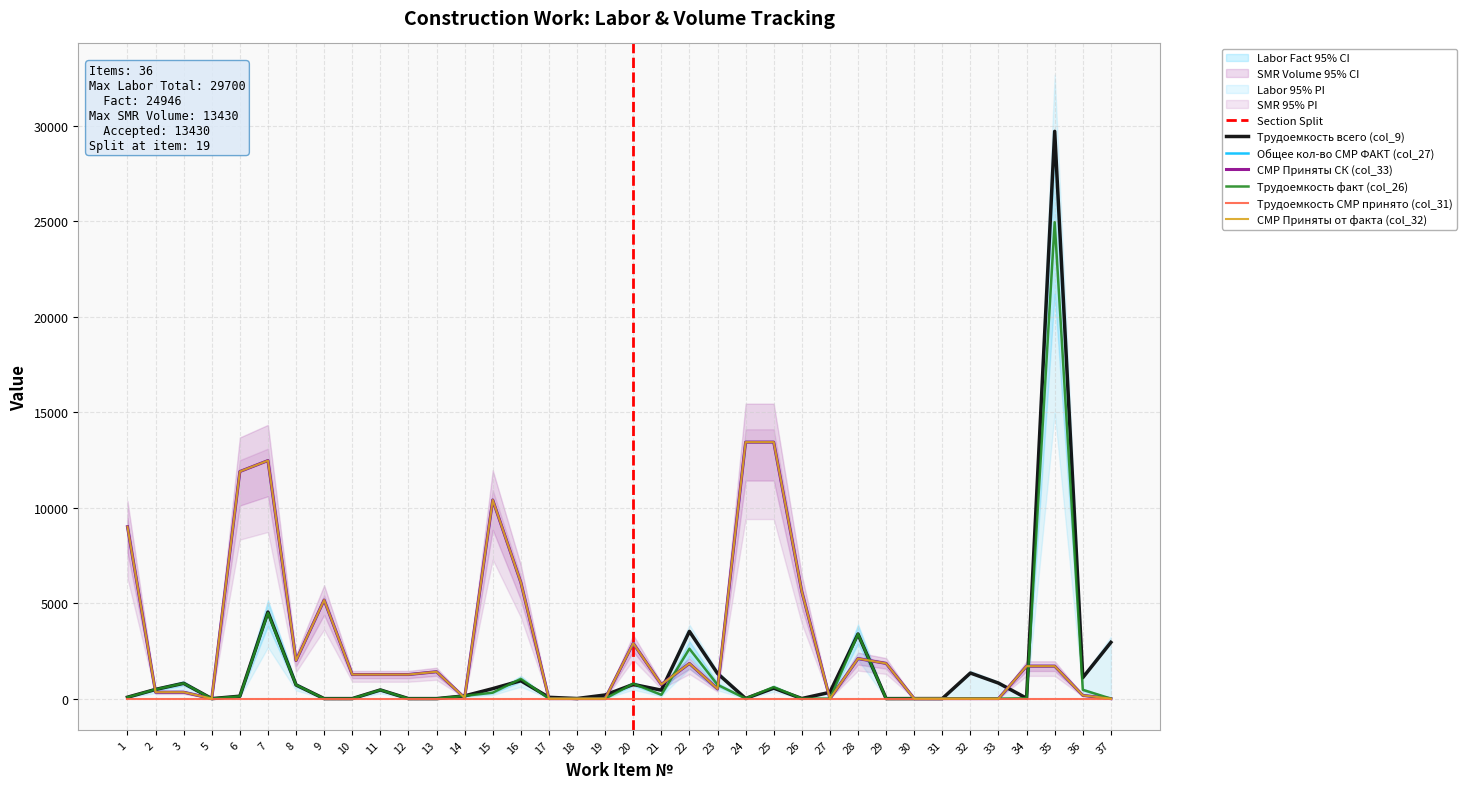

Reading left to right, extract all data points from this chart.

Трудоемкость всего (col_9): 1=72.0	2=481.6	3=802.4	5=0.0	6=126.3	7=4531.3	8=717.3	9=0.0	10=0.0	11=454.0	12=0.0	13=0.0	14=142.9	15=522.3	16=937.5	17=67.7	18=4.8	19=189.5	20=743.9	21=442.9	22=3520.2	23=1317.8	24=6.1	25=549.8	26=4.1	27=329.8	28=3380.9	29=0.0	30=0.6	31=0.3	32=1339.8	33=812.4	34=19.5	35=29700.2	36=1097.5	37=2944.9
Общее кол-во СМР ФАКТ (col_27): 1=9000.0	2=337.0	3=337.0	5=0.0	6=11890.0	7=12463.4	8=1992.5	9=5161.0	10=1261.0	11=1261.0	12=1261.0	13=1407.0	14=45.0	15=10400.0	16=6082.3	17=0.0	18=0.0	19=0.0	20=2896.0	21=739.9	22=1839.7	23=510.0	24=13430.0	25=13430.0	26=5603.6	27=0.0	28=2095.1	29=1844.0	30=0.0	31=0.0	32=0.0	33=0.0	34=1700.0	35=1700.0	36=170.0	37=0.0
СМР Приняты СК (col_33): 1=9000.0	2=337.0	3=337.0	5=0.0	6=11890.0	7=12463.4	8=1992.5	9=5161.0	10=1261.0	11=1261.0	12=1261.0	13=1407.0	14=45.0	15=10400.0	16=6082.3	17=0.0	18=0.0	19=0.0	20=2896.0	21=739.9	22=1839.7	23=510.0	24=13430.0	25=13430.0	26=5603.6	27=0.0	28=2095.1	29=1844.0	30=0.0	31=0.0	32=0.0	33=0.0	34=1700.0	35=1700.0	36=170.0	37=0.0
Трудоемкость факт (col_26): 1=72.0	2=481.6	3=802.4	5=0.0	6=118.9	7=4486.8	8=717.3	9=0.0	10=0.0	11=454.0	12=0.0	13=0.0	14=142.9	15=312.0	16=1034.0	17=0.0	18=0.0	19=0.0	20=781.9	21=199.8	22=2612.4	23=724.2	24=6.7	25=604.4	26=1.4	27=0.0	28=3380.9	29=0.0	30=0.0	31=0.0	32=0.0	33=0.0	34=16.3	35=24945.8	36=460.7	37=0.0
СМР Приняты от факта (col_32): 1=9000.0	2=337.0	3=337.0	5=0.0	6=11890.0	7=12463.4	8=1992.5	9=5161.0	10=1261.0	11=1261.0	12=1261.0	13=1407.0	14=45.0	15=10400.0	16=6082.3	17=0.0	18=0.0	19=0.0	20=2896.0	21=739.9	22=1839.7	23=510.0	24=13430.0	25=13430.0	26=5603.6	27=0.0	28=2095.1	29=1844.0	30=0.0	31=0.0	32=0.0	33=0.0	34=1700.0	35=1700.0	36=170.0	37=0.0